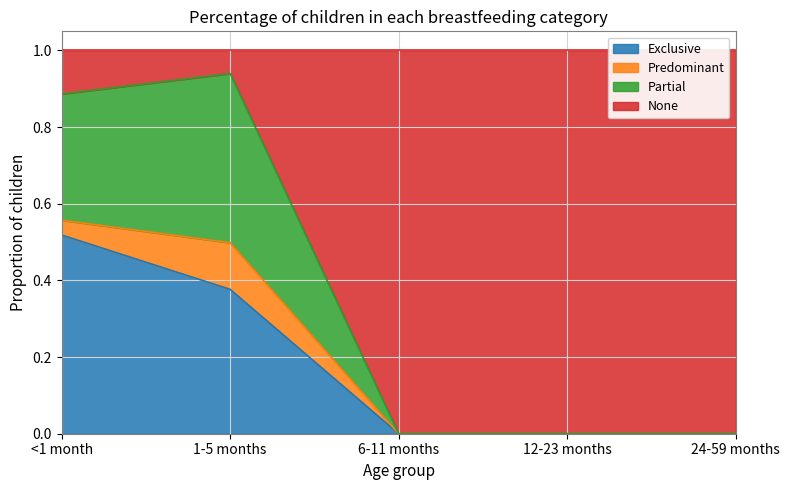

What is the total value across all series at 12-23 months?

1.0